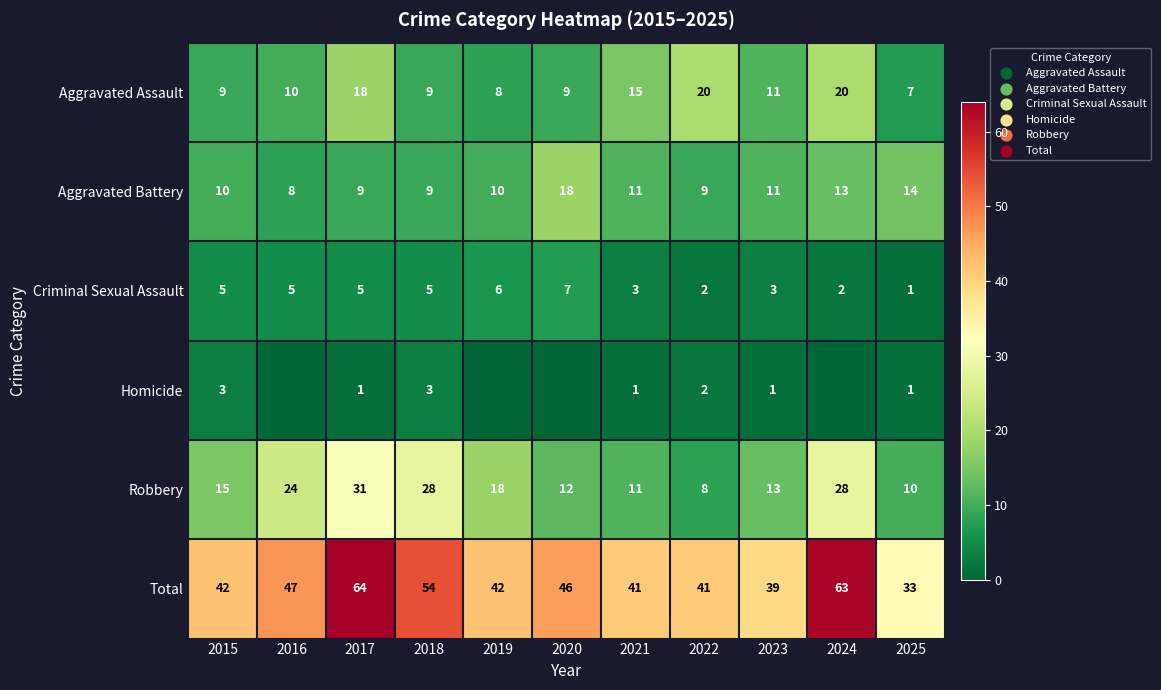

Which category has the lowest value in the Criminal Sexual Assault series?

2025